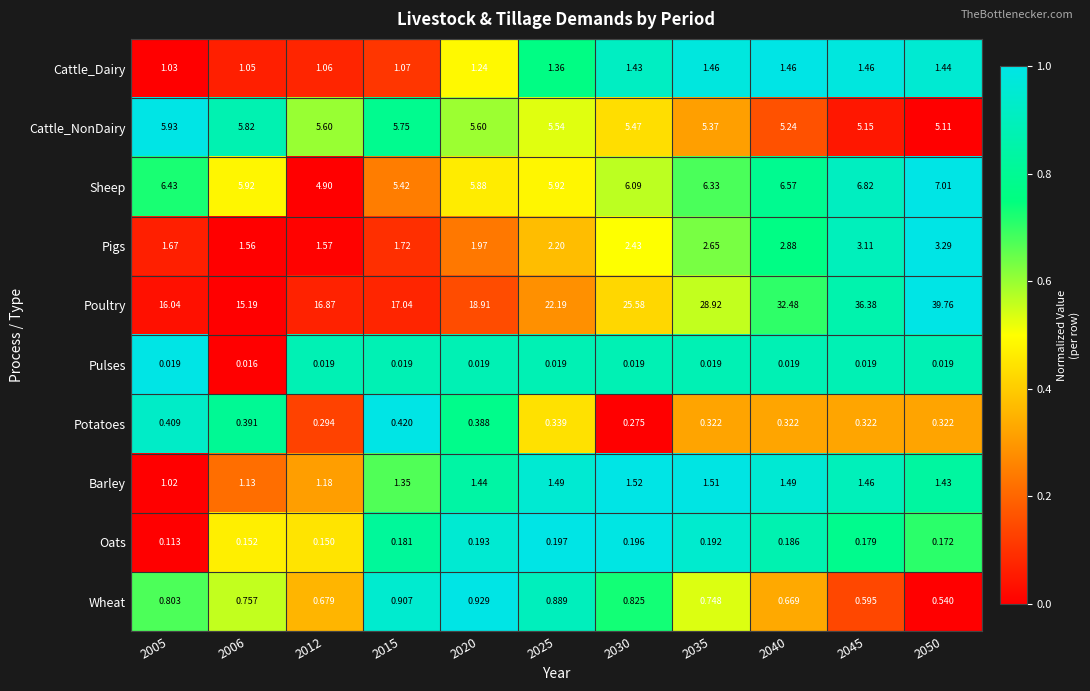

Rank the series at 2015 from highest to lowest value.

Poultry, Cattle_NonDairy, Sheep, Pigs, Barley, Cattle_Dairy, Wheat, Potatoes, Oats, Pulses